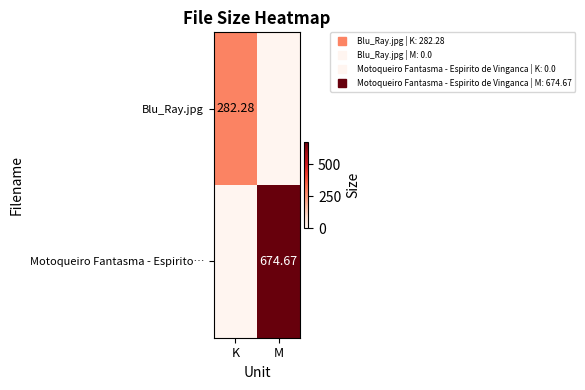

List the series in order of their overall mean, lowest first.

Blu_Ray.jpg, Motoqueiro Fantasma - Espirito…